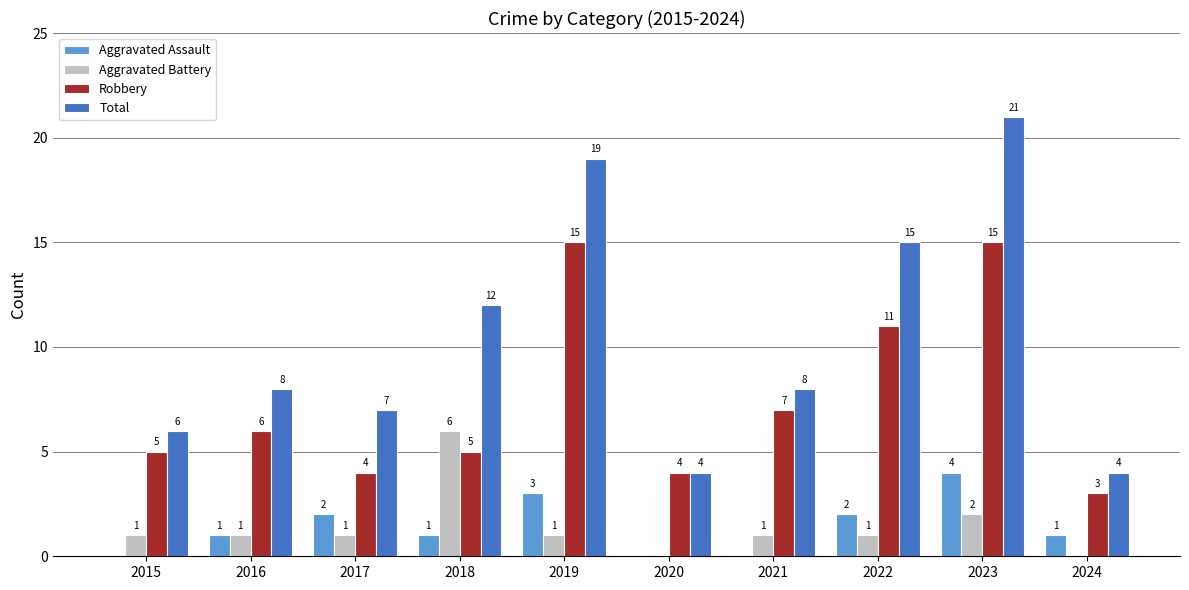

True or false: Robbery has a value of 25 at 2019.

False